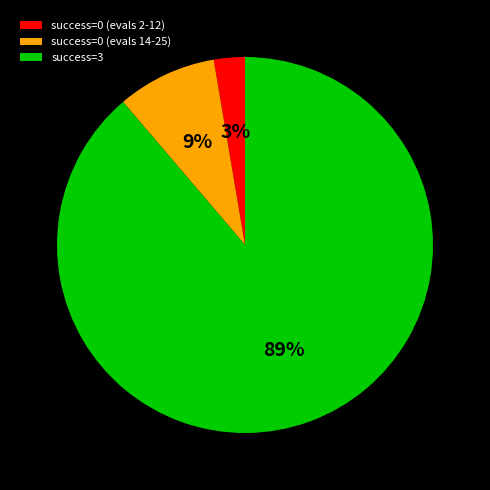

Count the number of slices in the pie.

3